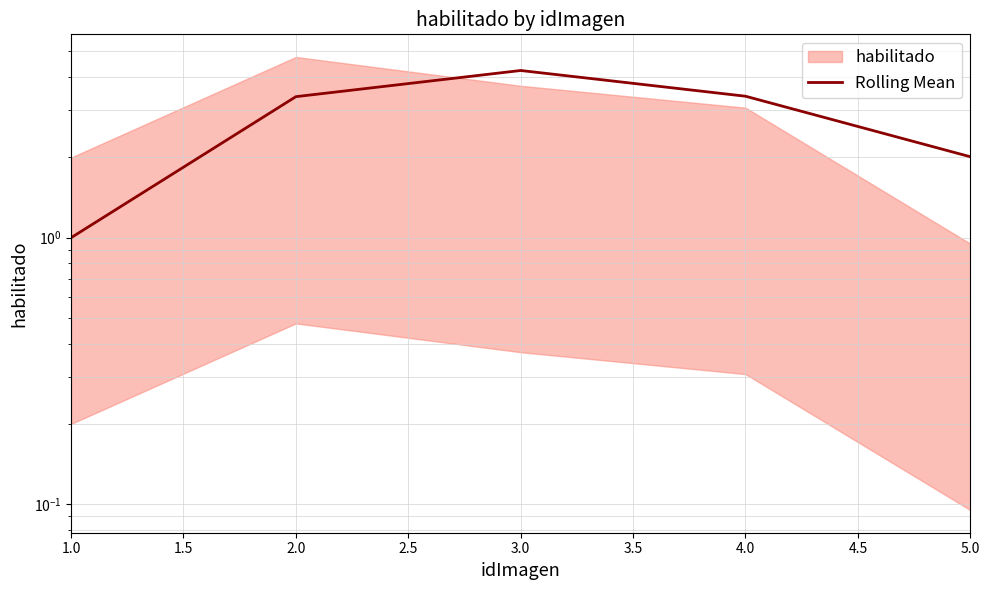

What is the difference between the values at 1.0 and 2.0?

2.4